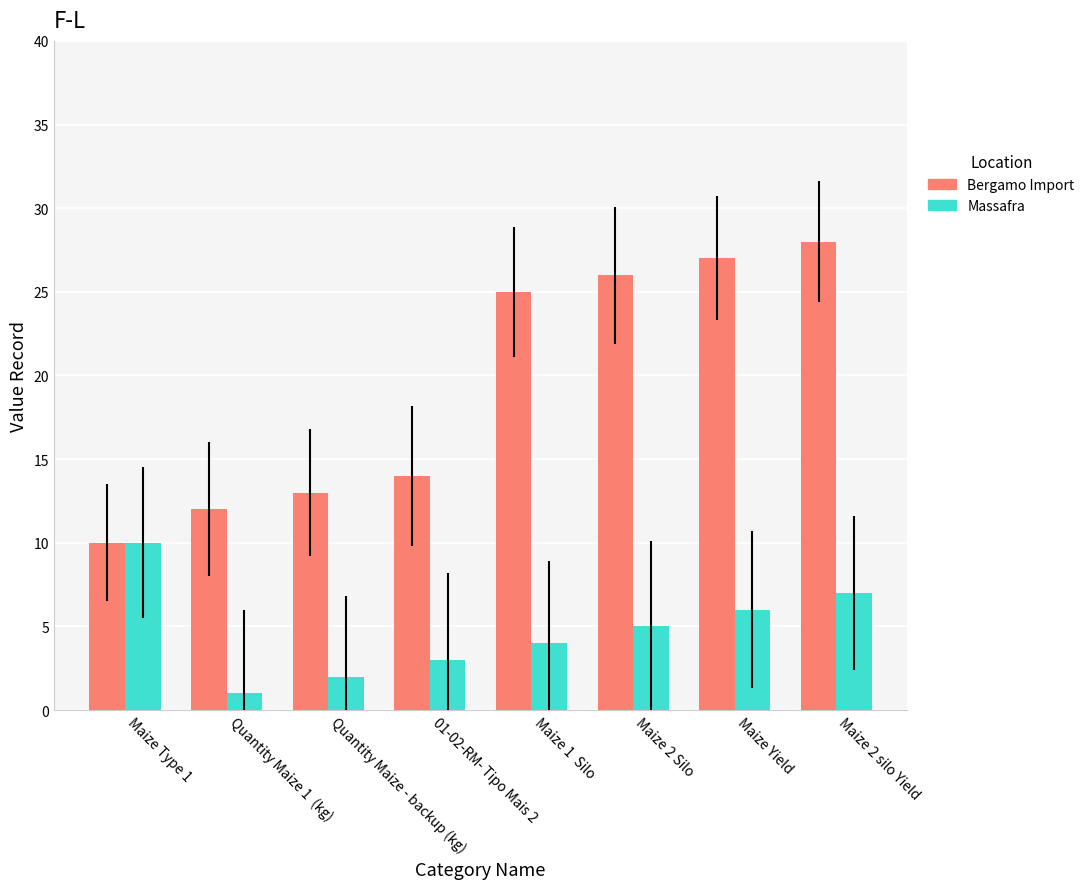

Reading right to left, what are all the values shown in this chart?

Bergamo Import: 28	27	26	25	14	13	12	10
Massafra: 7	6	5	4	3	2	1	10